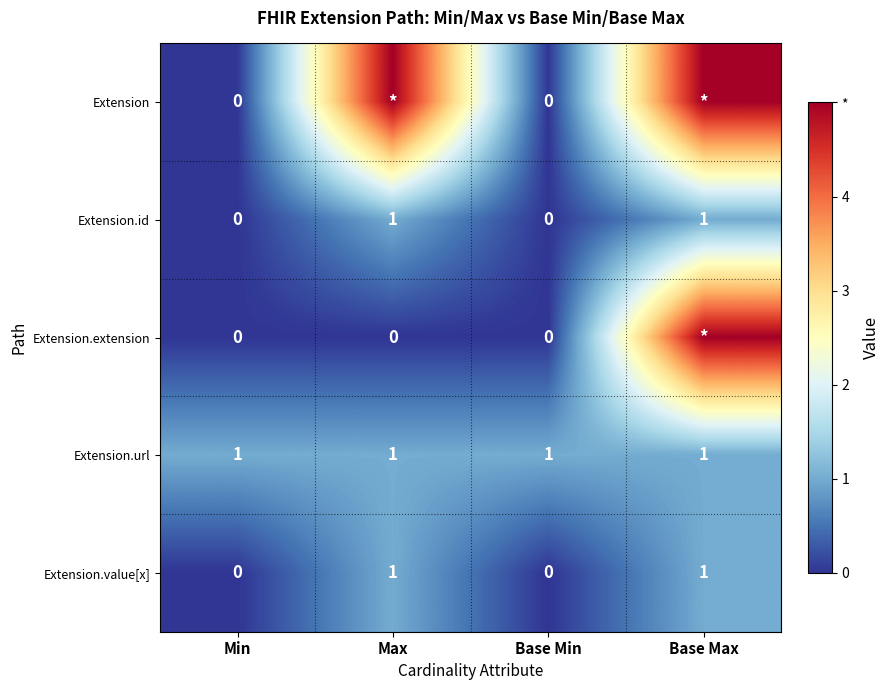

Count the Extension.value[x] values in the range 0 to 1.

4